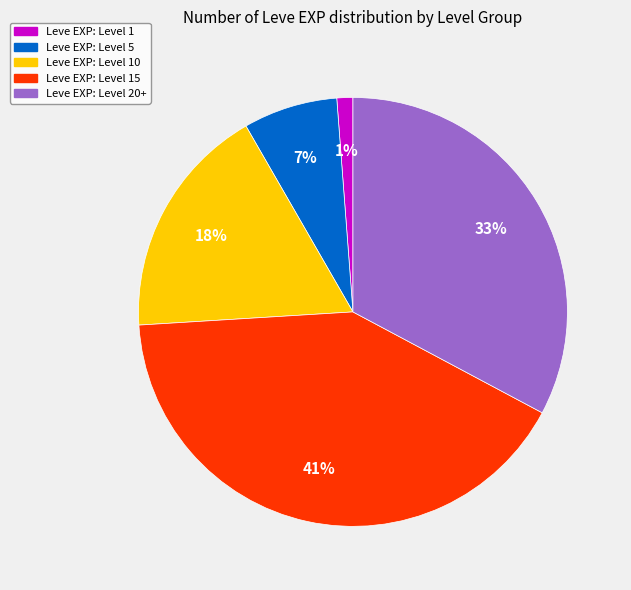

Is there a majority slice in this chart?

No